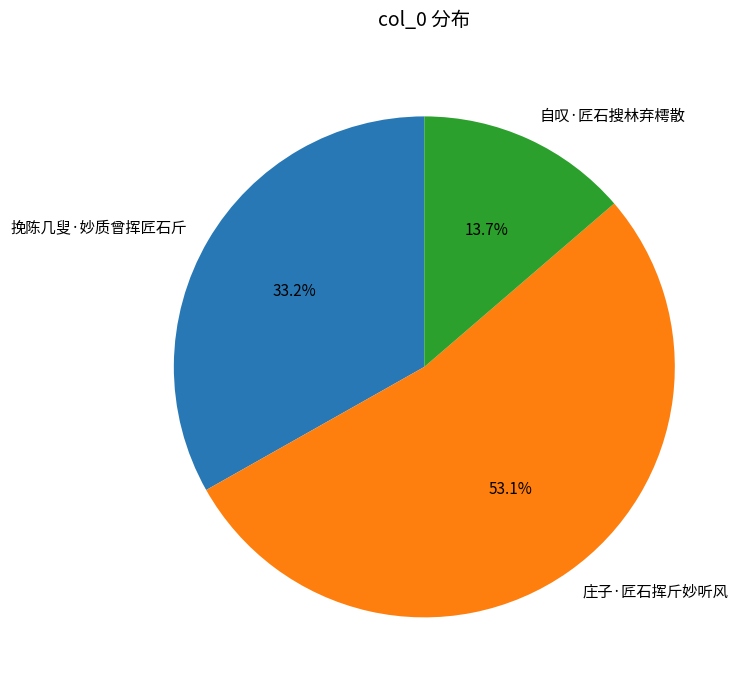

Between 挽陈几叟·妙质曾挥匠石斤 and 庄子·匠石挥斤妙听风, which is larger?

庄子·匠石挥斤妙听风